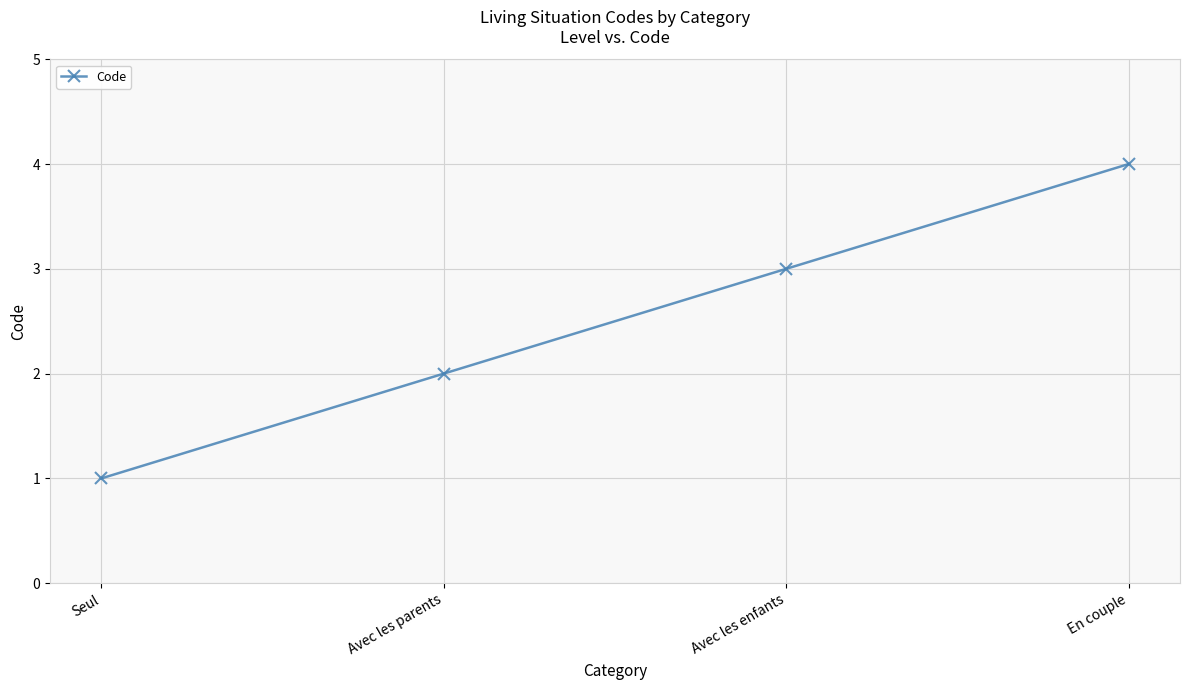

Count the number of categories in the chart.

4